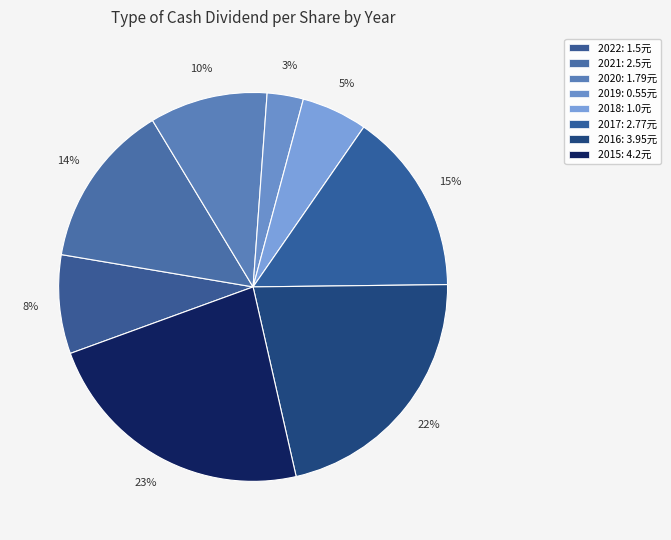

How many slices are in this pie chart?

8